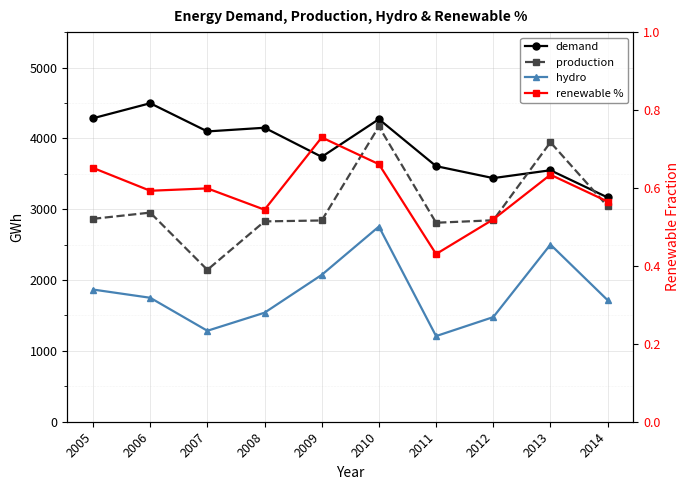

List the series in order of their peak value, lowest first.

renewable %, hydro, production, demand